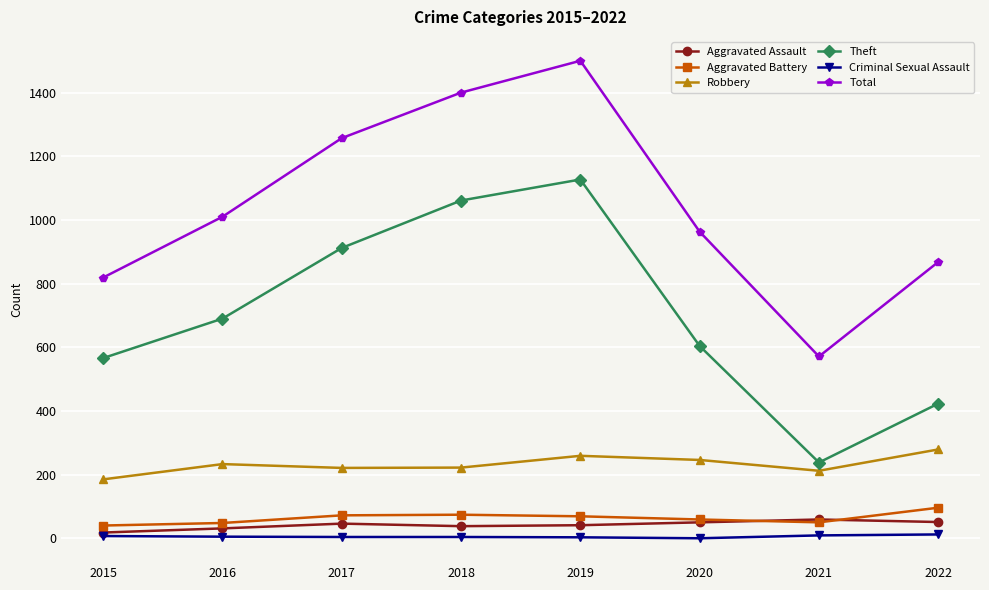

At which category does the chart reach its peak across all series?

2019